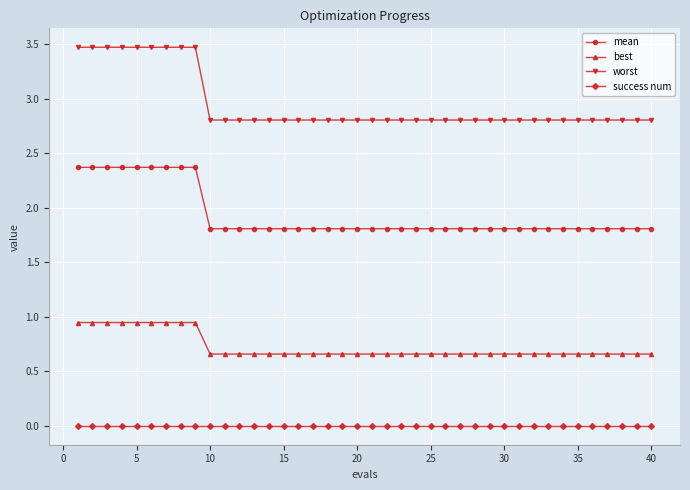

Which series has the widest spread of values?

worst